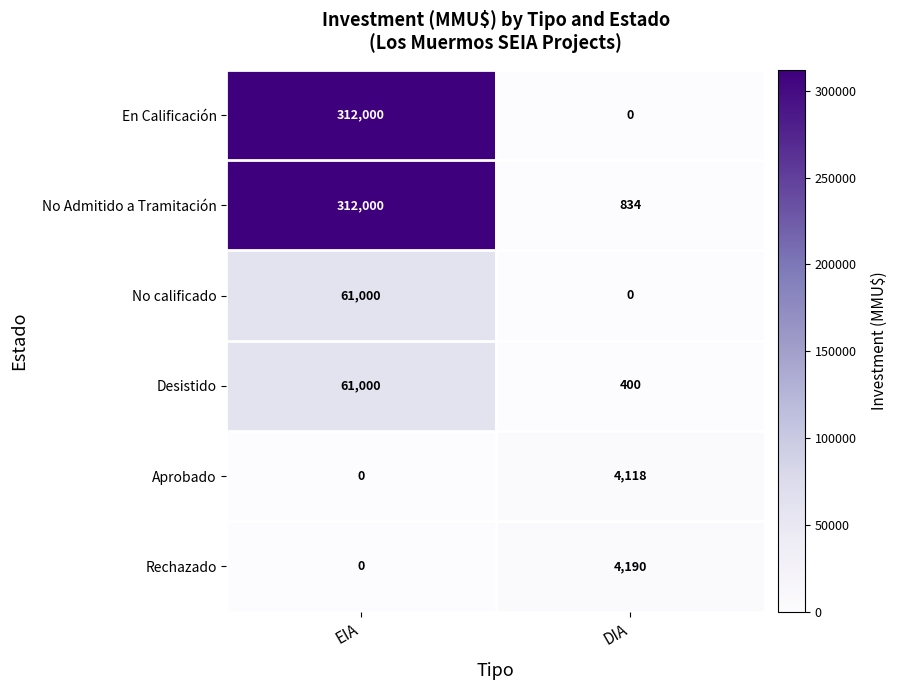

Reading left to right, what are all the values shown in this chart?

En Calificación: 312000	0
No Admitido a Tramitación: 312000	834
No calificado: 61000	0
Desistido: 61000	400
Aprobado: 0	4118
Rechazado: 0	4190